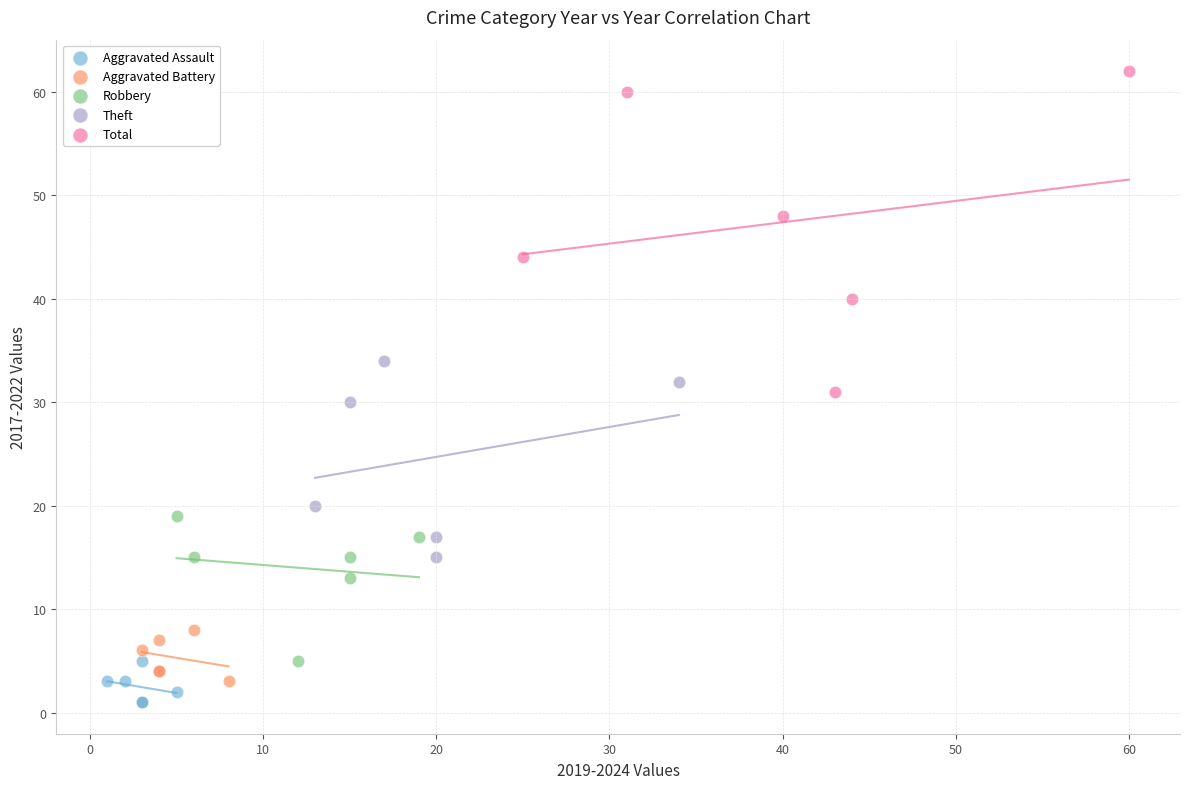

Which series has the largest Y range (max minus min)?

Total